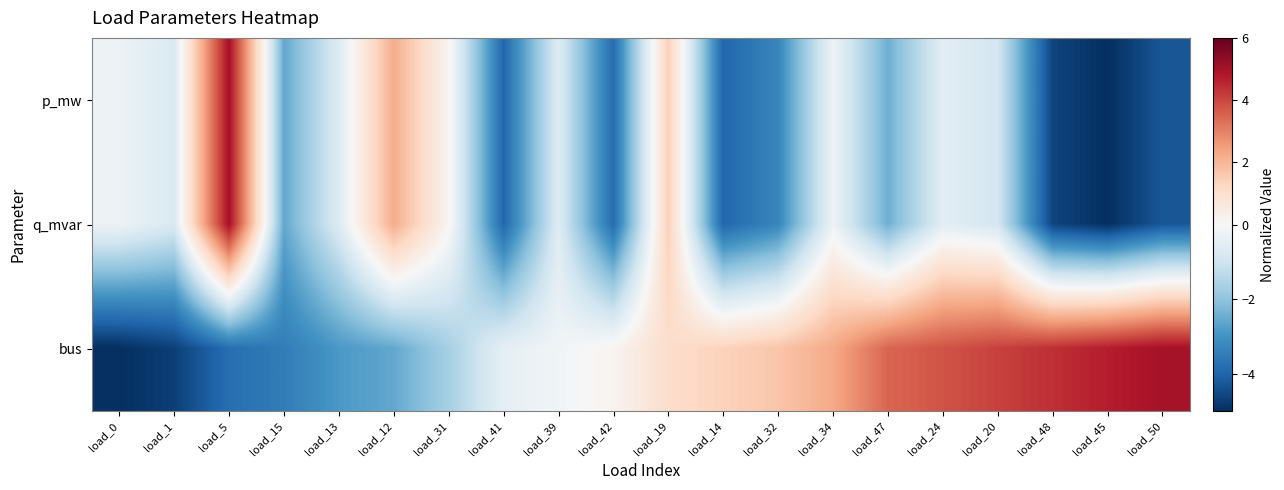

Rank the series at load_45 from lowest to highest value.

p_mw, q_mvar, bus